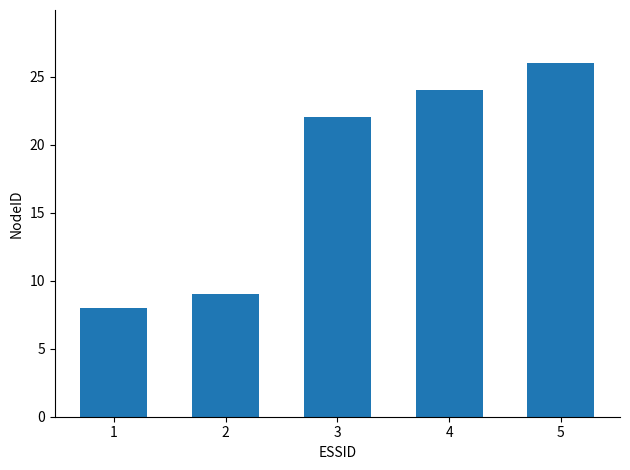

What is the difference between the values at 1 and 2?

1